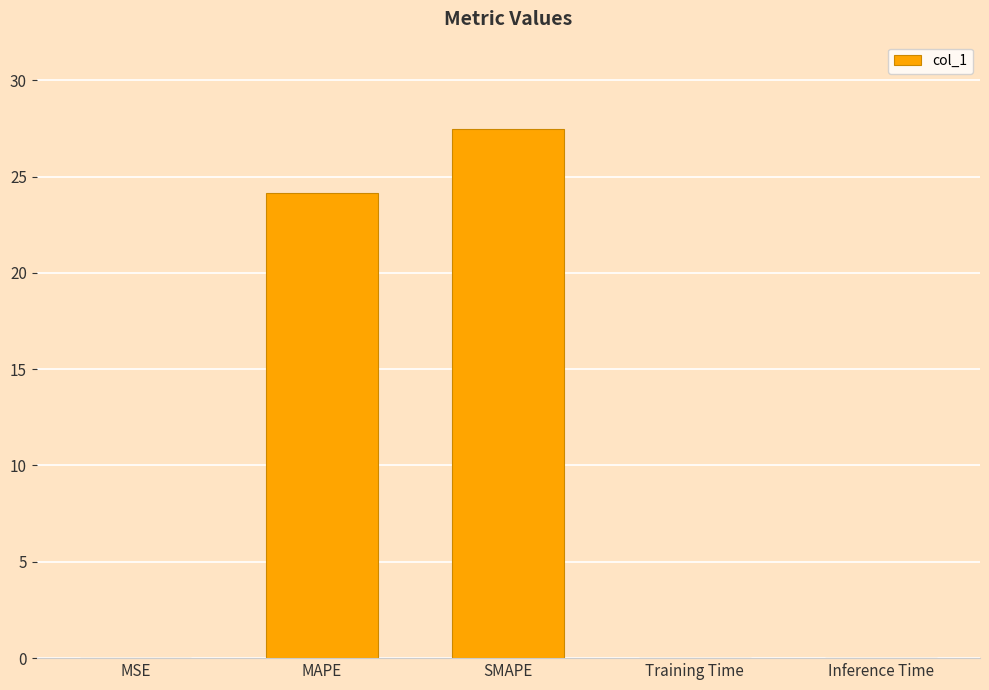

What is the maximum value shown in the chart?

27.5